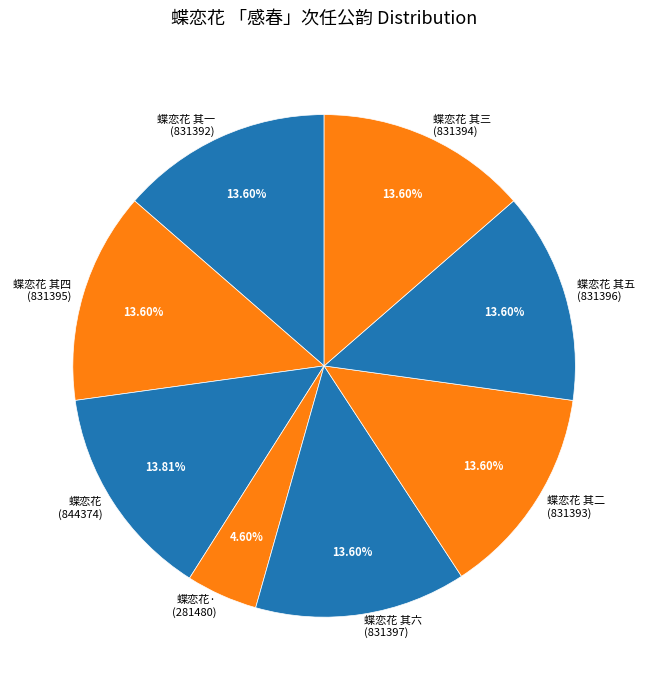

How many slices are in this pie chart?

8